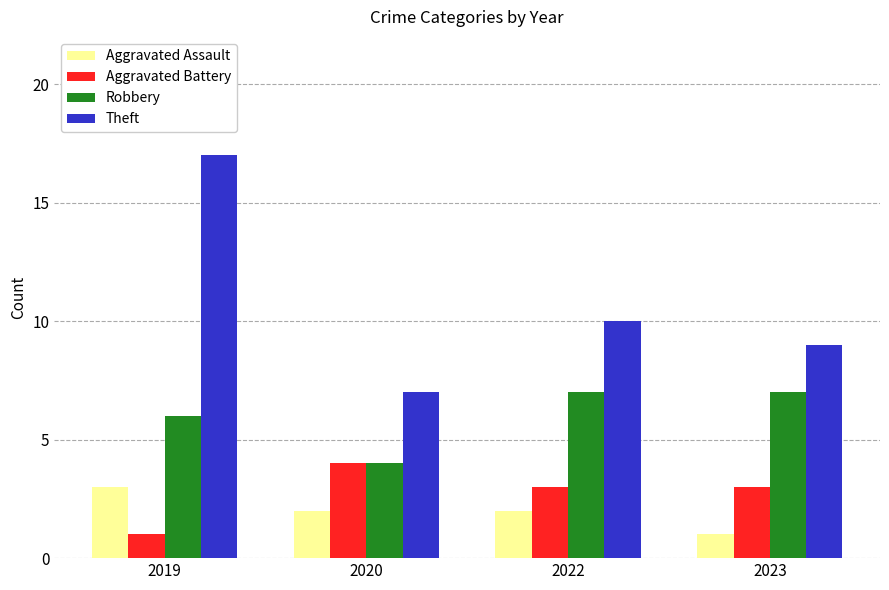

Reading right to left, list all the values displayed in this chart.

Aggravated Assault: 1	2	2	3
Aggravated Battery: 3	3	4	1
Robbery: 7	7	4	6
Theft: 9	10	7	17